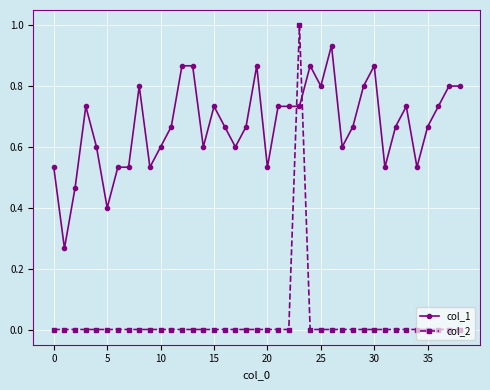

What is the sum of all col_1 values?

26.3